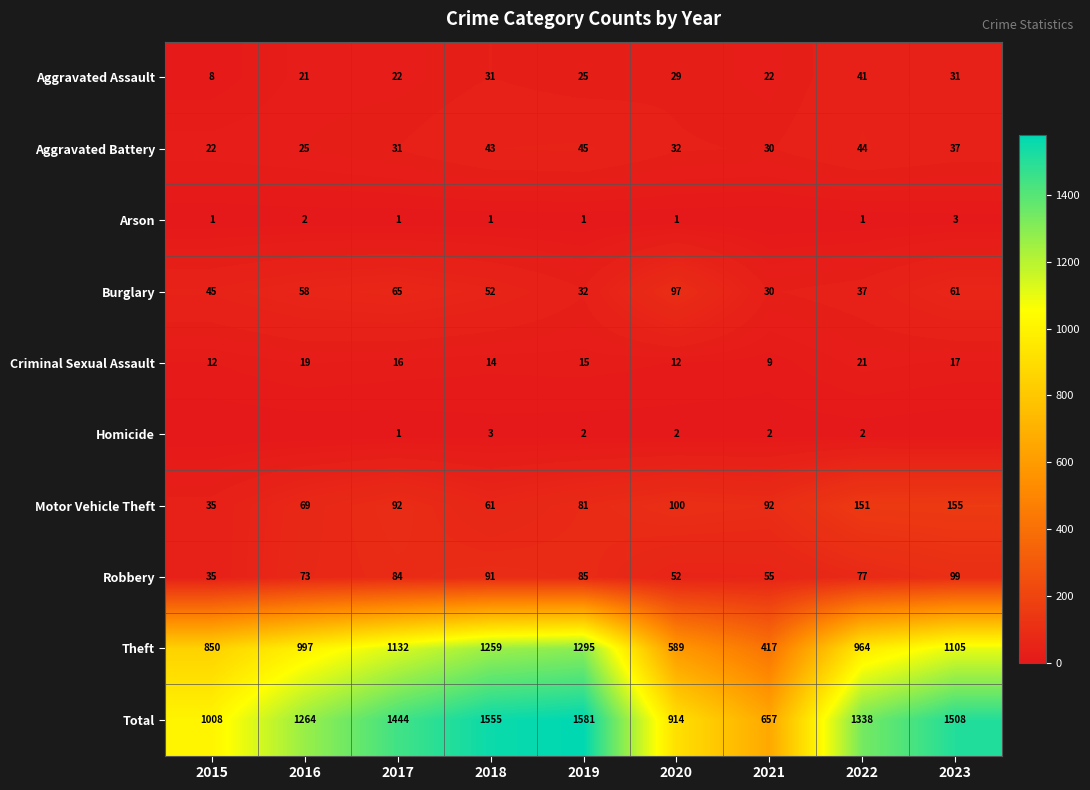

At how many categories does at least one series exceed 358?

9